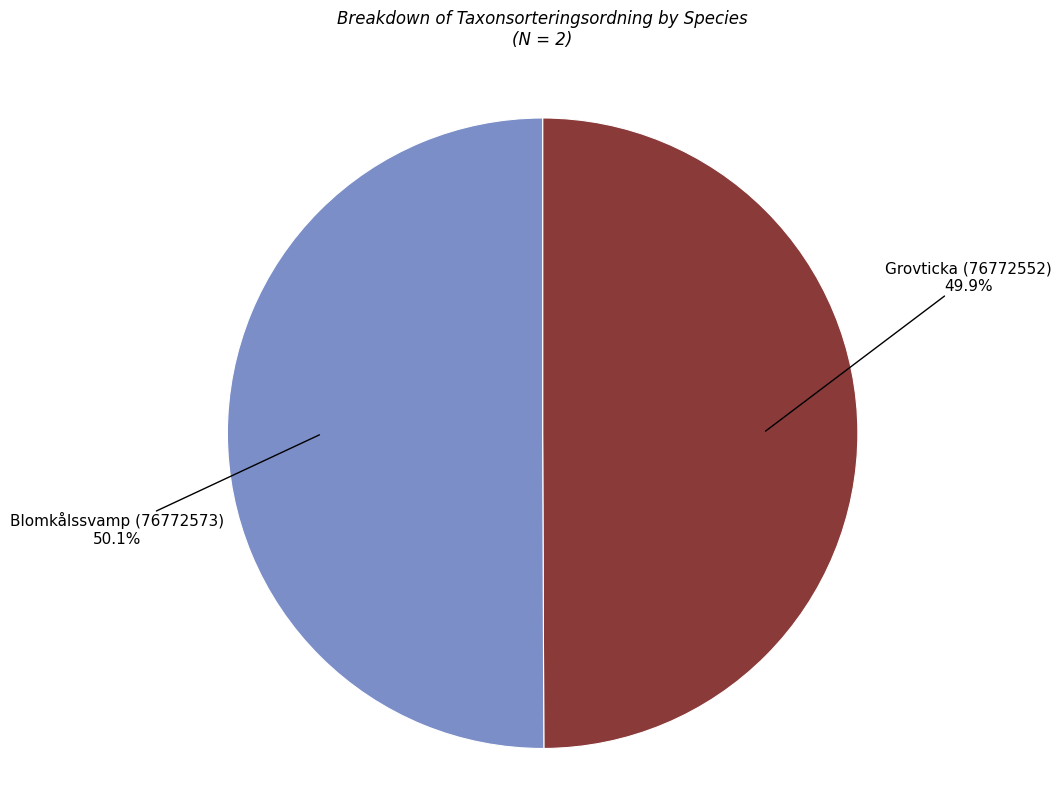

Is there any slice that represents more than half of the pie?

Yes